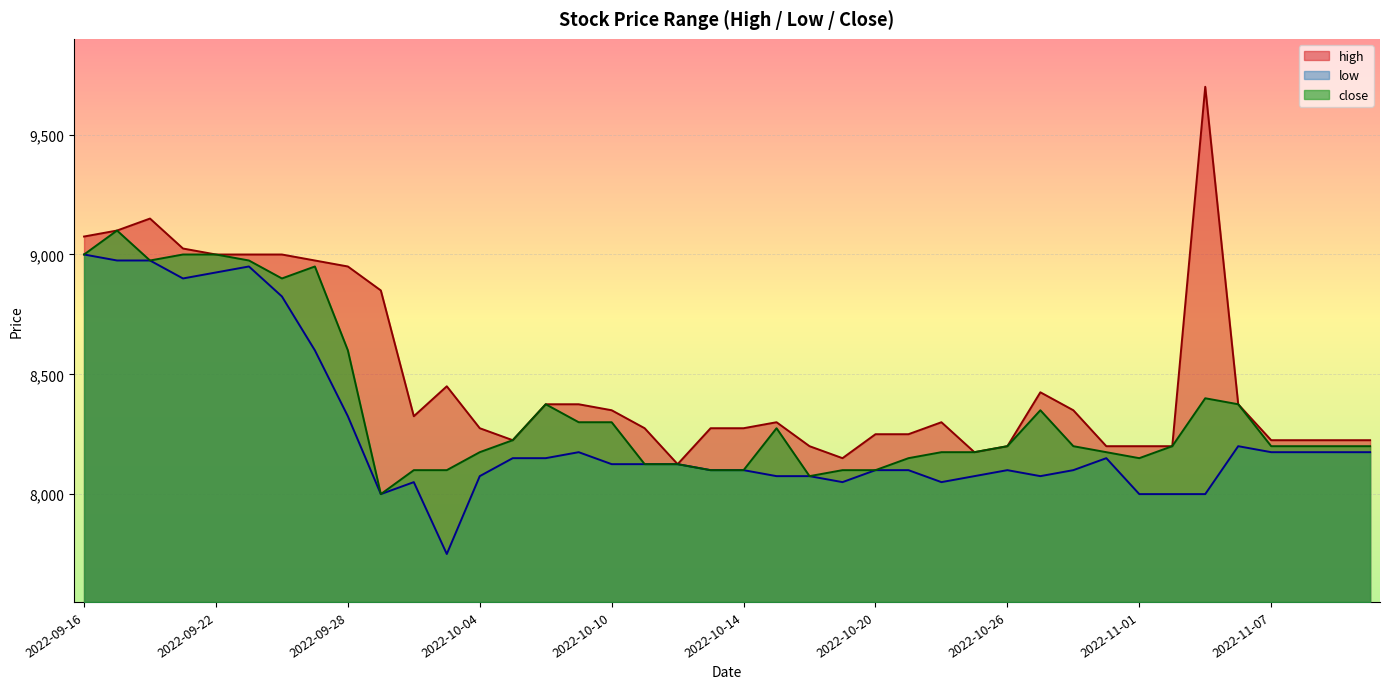

Rank the series by their maximum value, from highest to lowest.

high, close, low